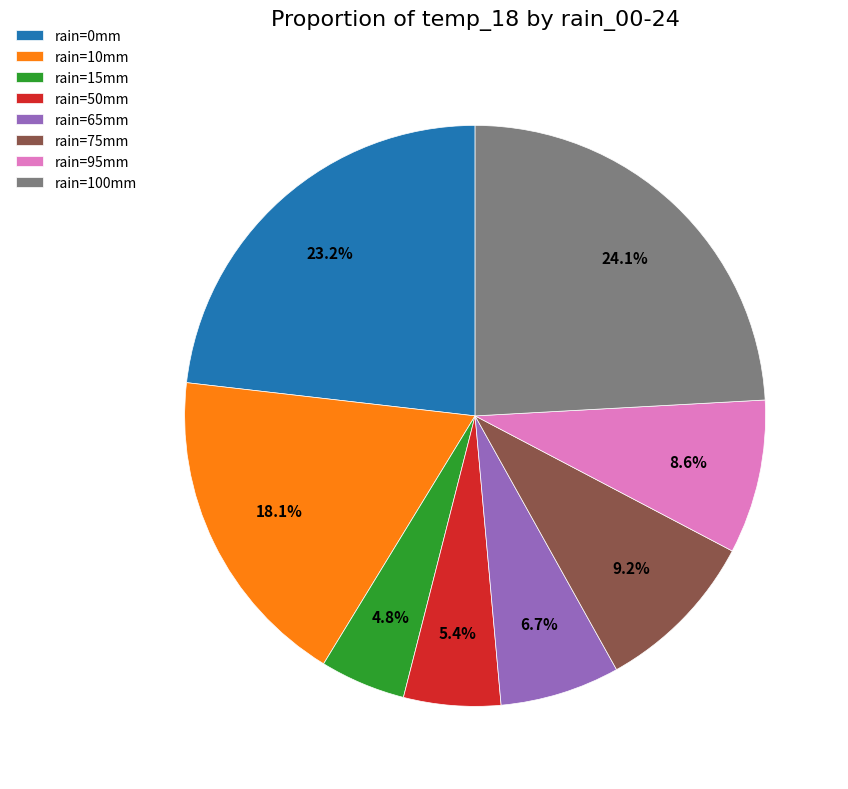

What is the total percentage of rain=75mm and rain=0mm?

32.4%